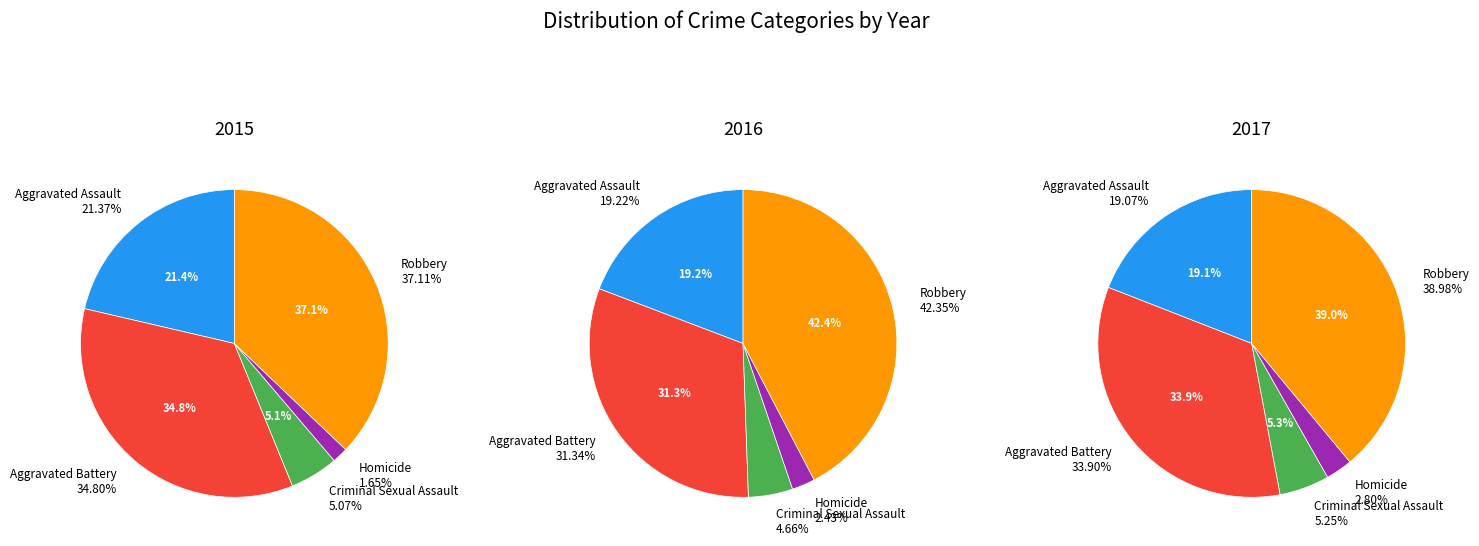

Is the sum of Aggravated Assault and Homicide greater than half?

No